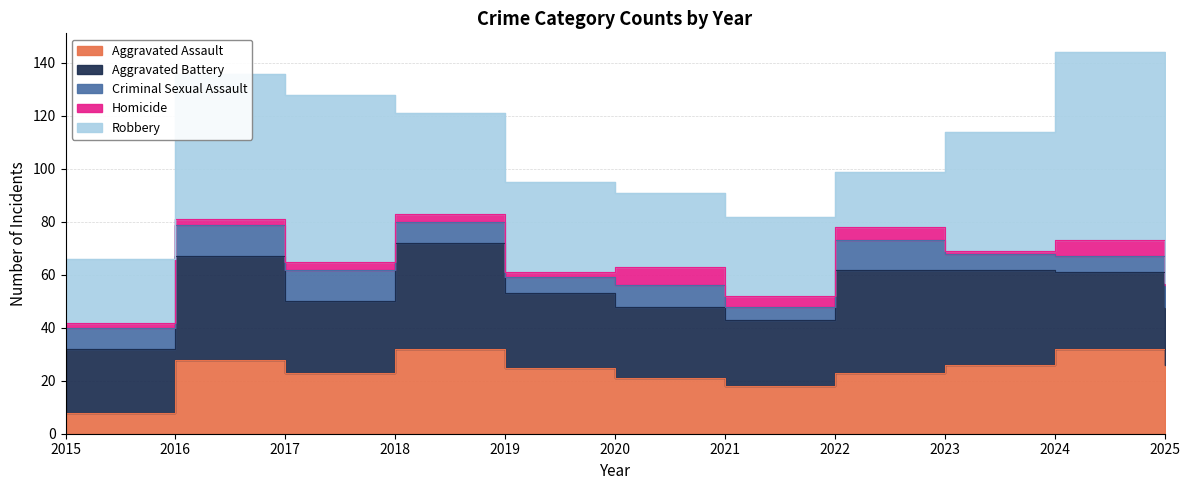

True or false: Robbery and Aggravated Battery cross at least once.

True